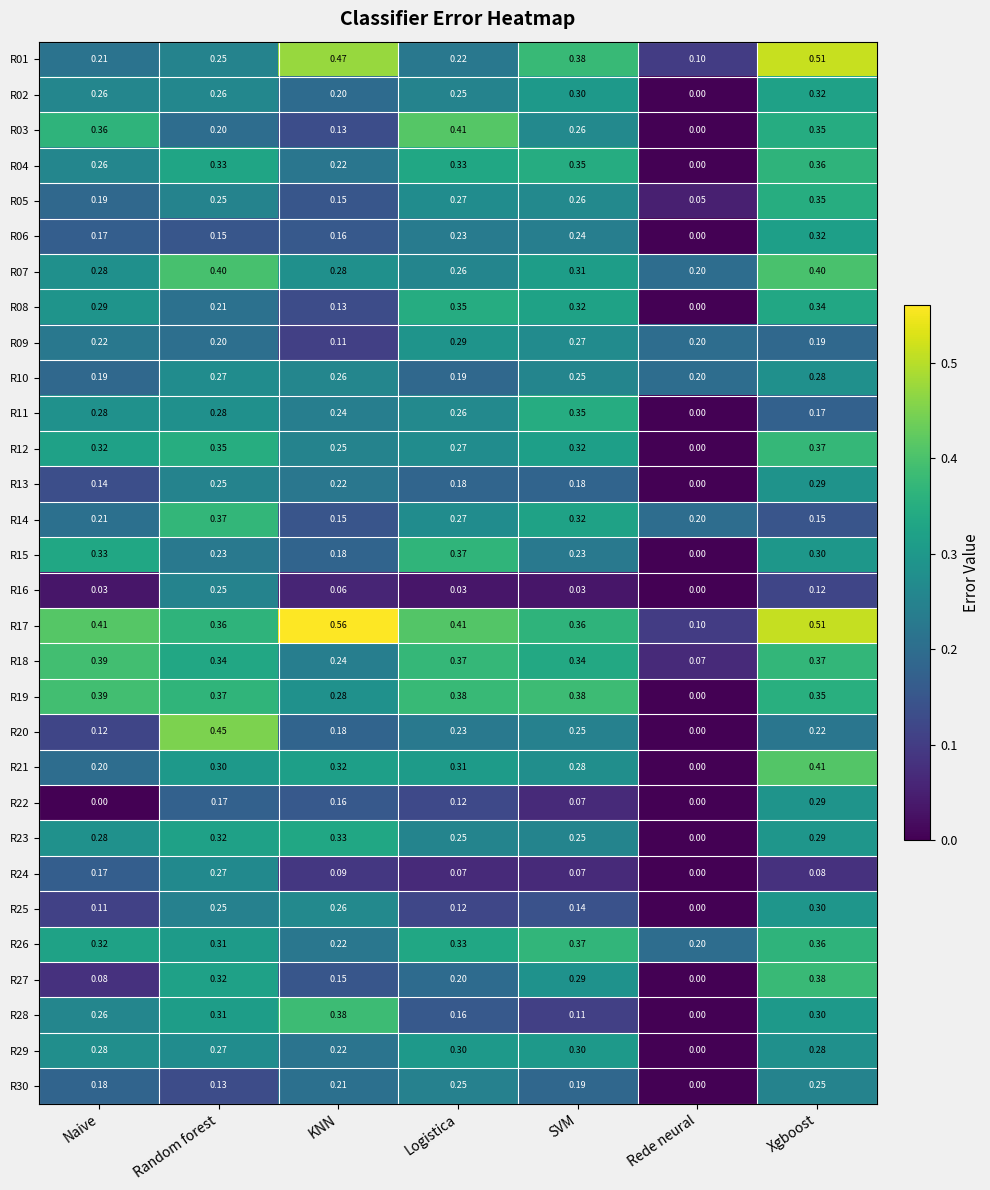

Where is R20 nearest to the value 0?

Rede neural